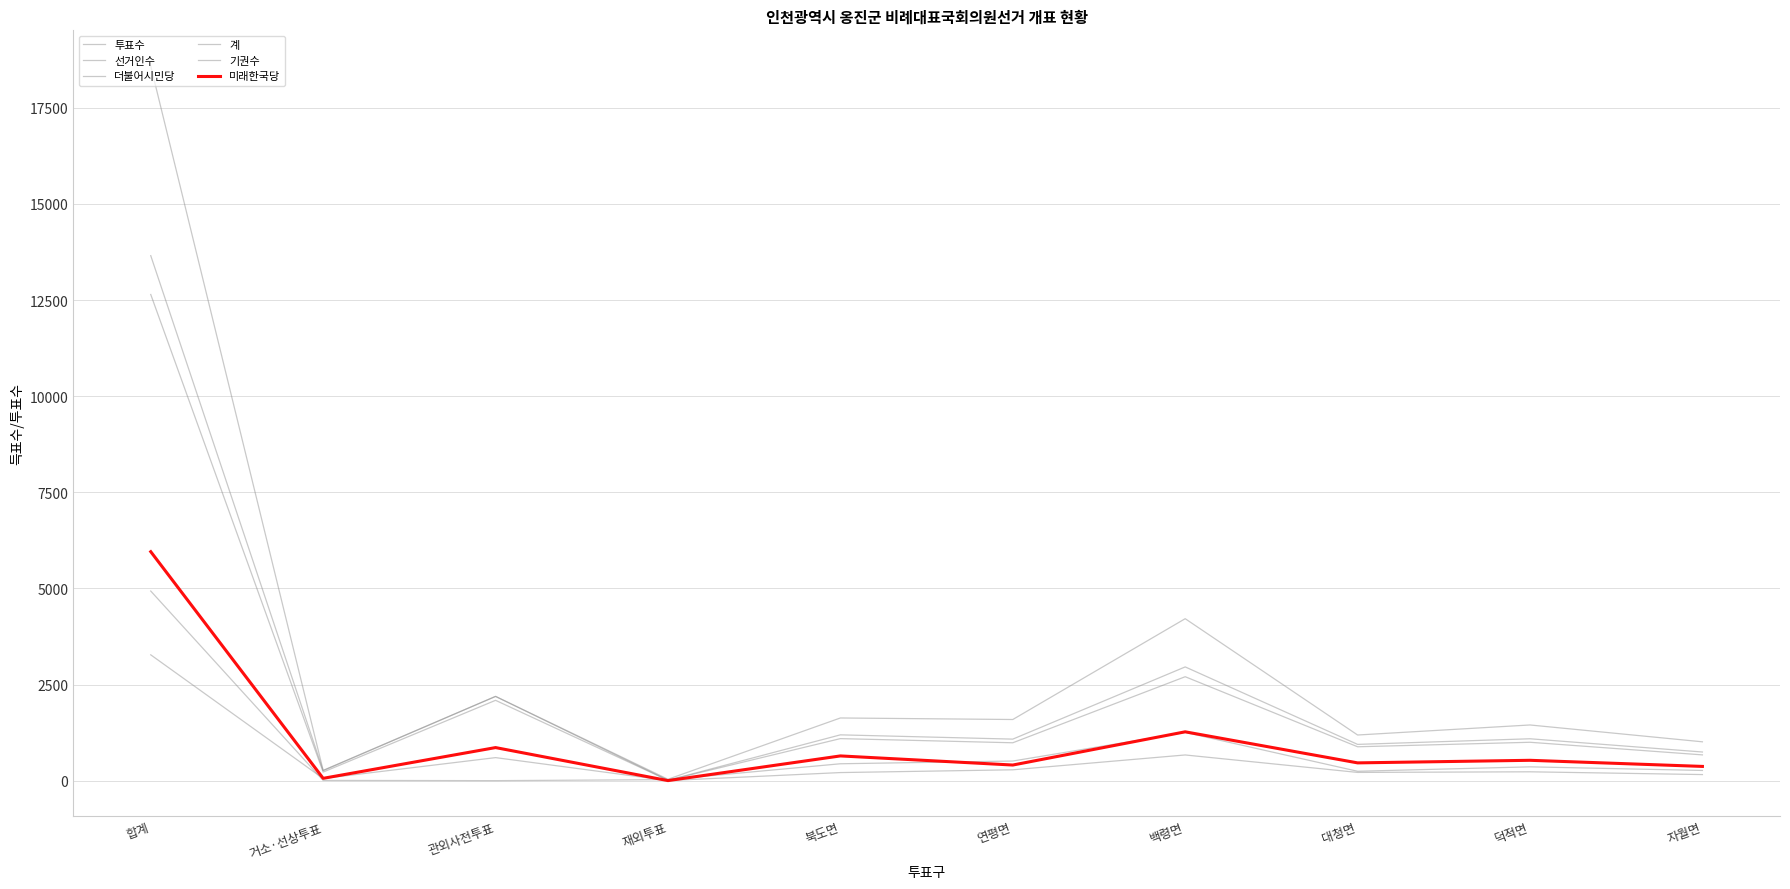

Is this an area chart (filled region under the line)?

No